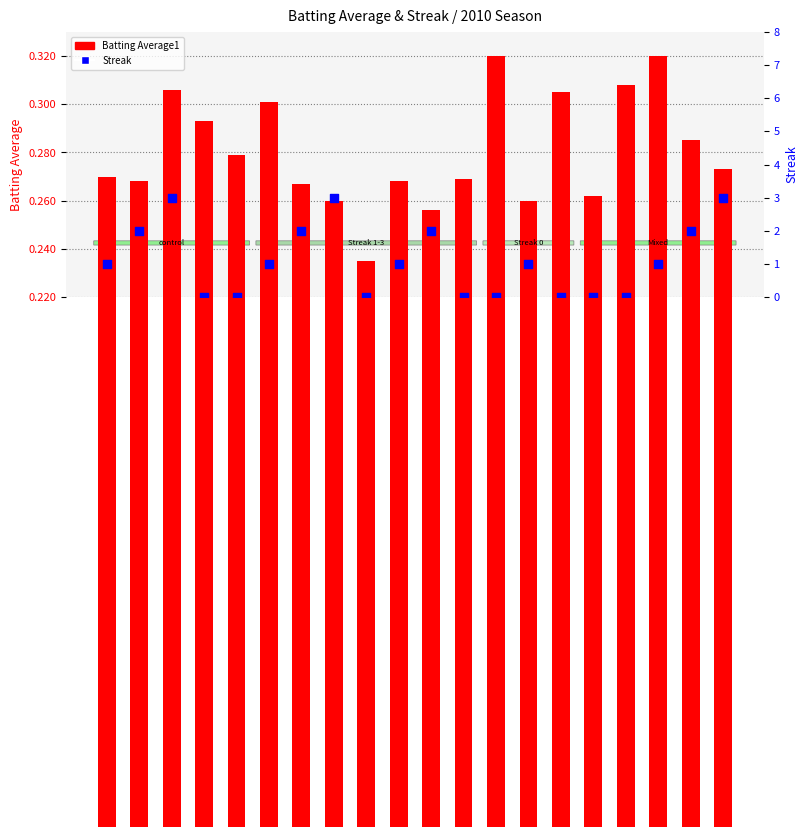

Which series contains the lowest Y value?

Streak